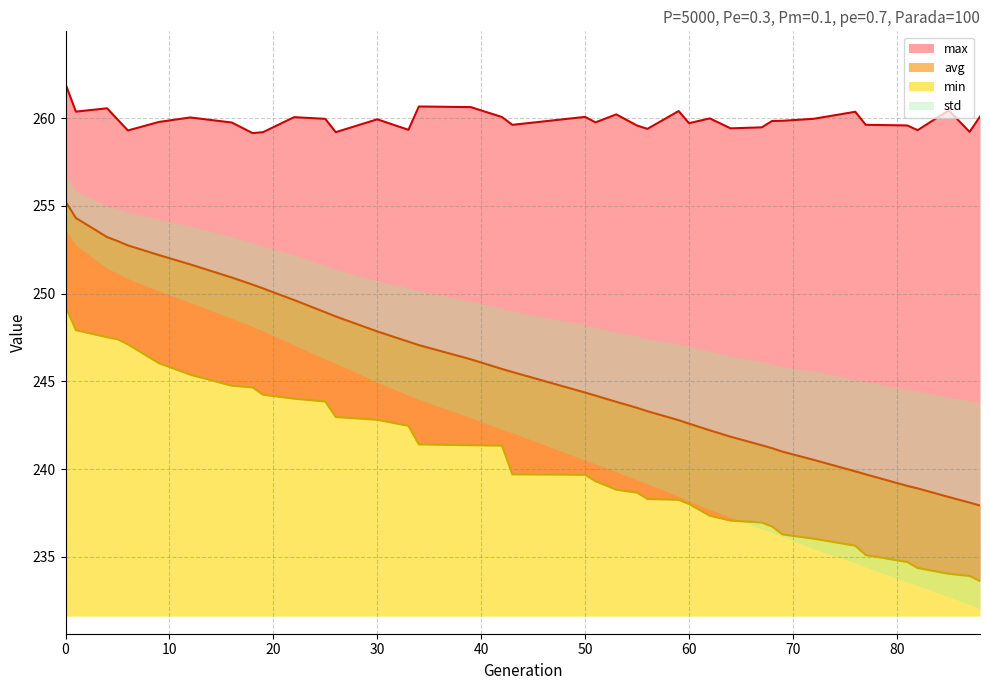

In max, how many points are higher than both neighbors (excluding endpoints)?

11